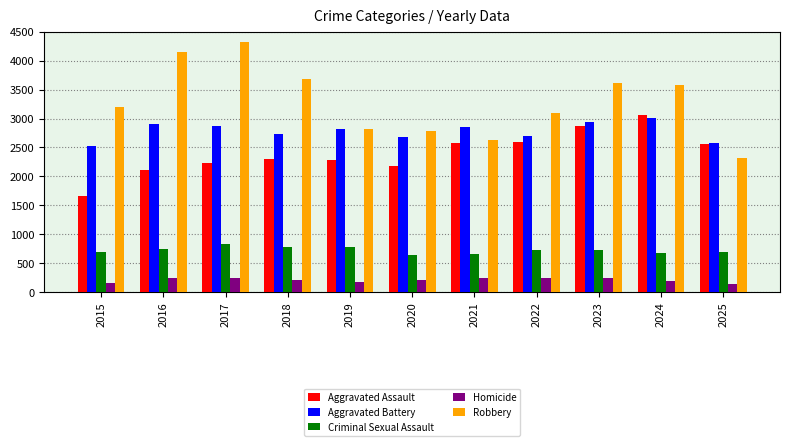

Is the value of Aggravated Assault at 2019 greater than the value of Aggravated Battery at 2023?

No